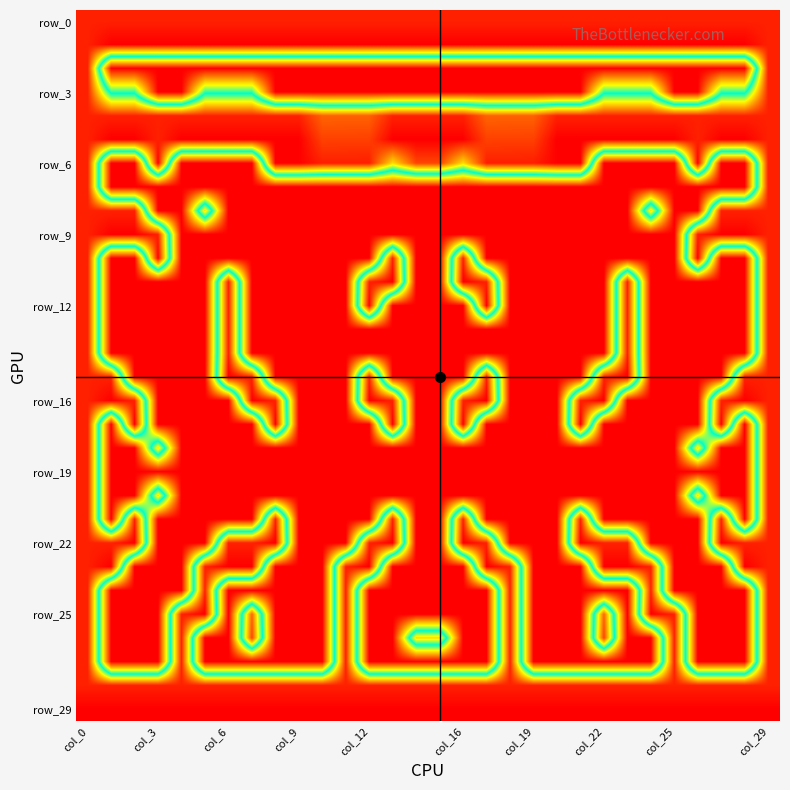

Which series has the largest total across all categories?

row_29